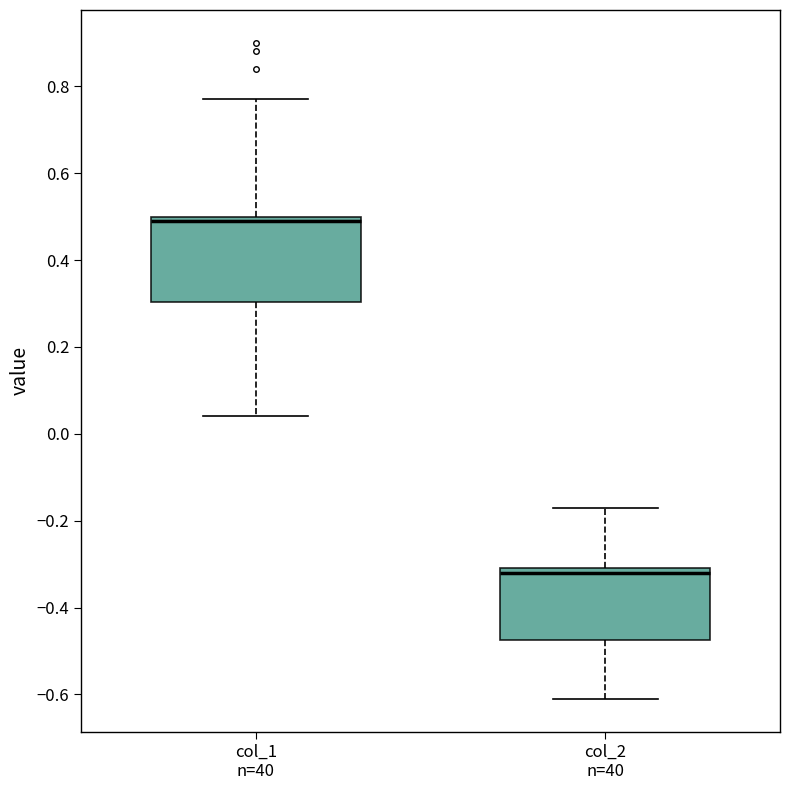

Where is the upper edge of the box for col_1 n=40 on the y-axis? The values are not printed on the chart, so give them approximately, as read against the axis.

0.50